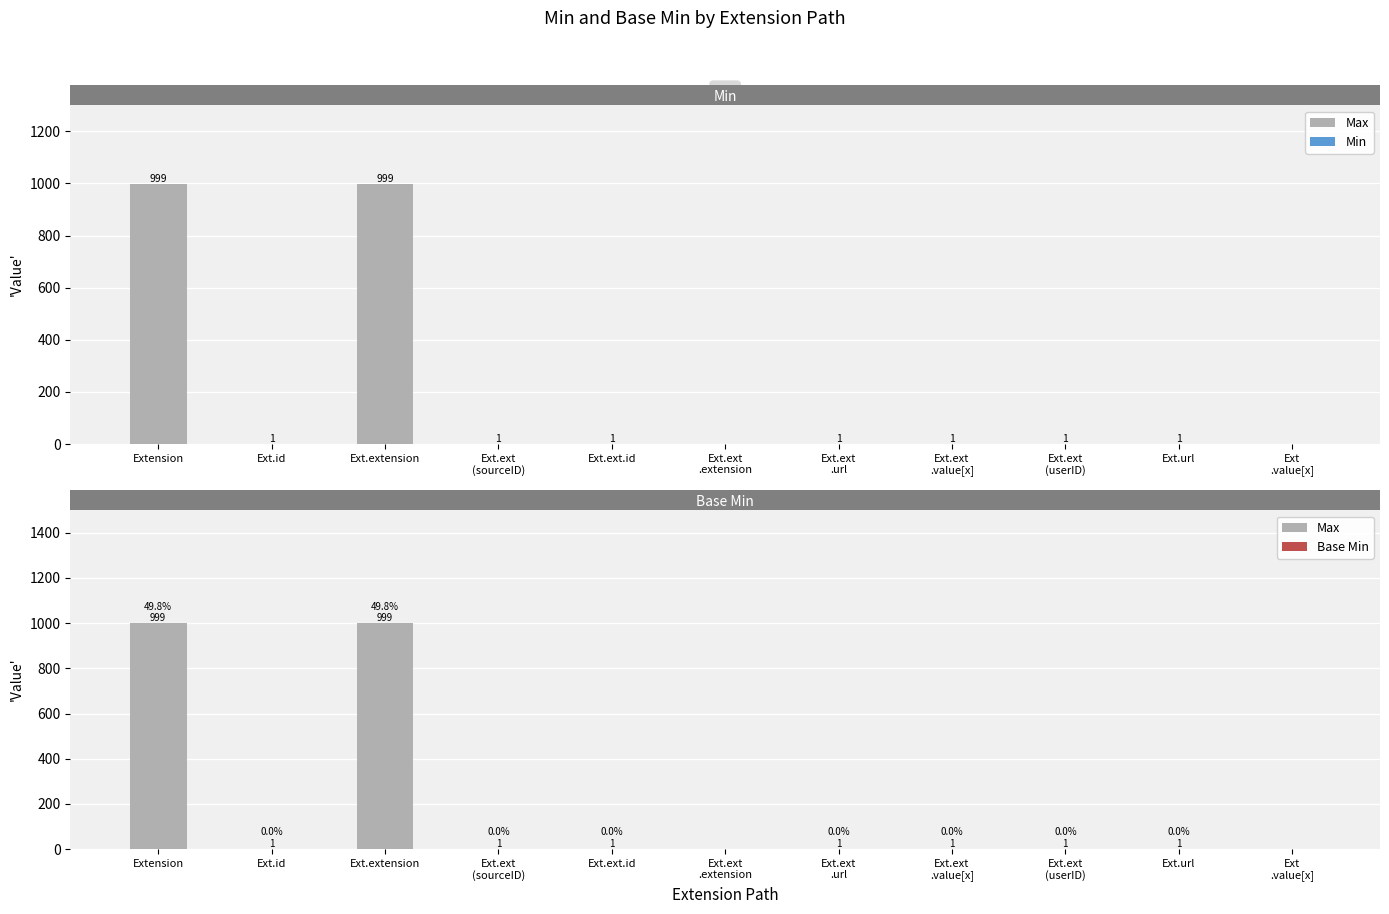

What is the difference between the second highest and minimum values in the Max series?

999